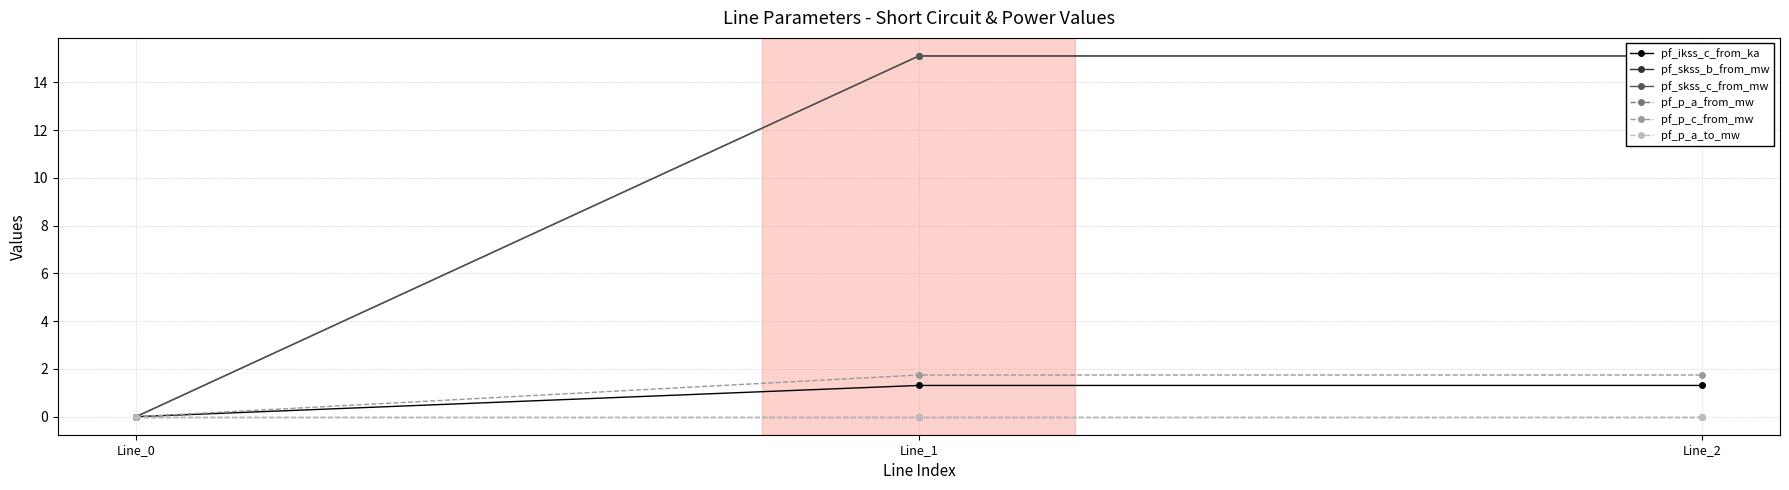

The value of pf_skss_c_from_mw at Line_2 is 8.2. True or false?

False